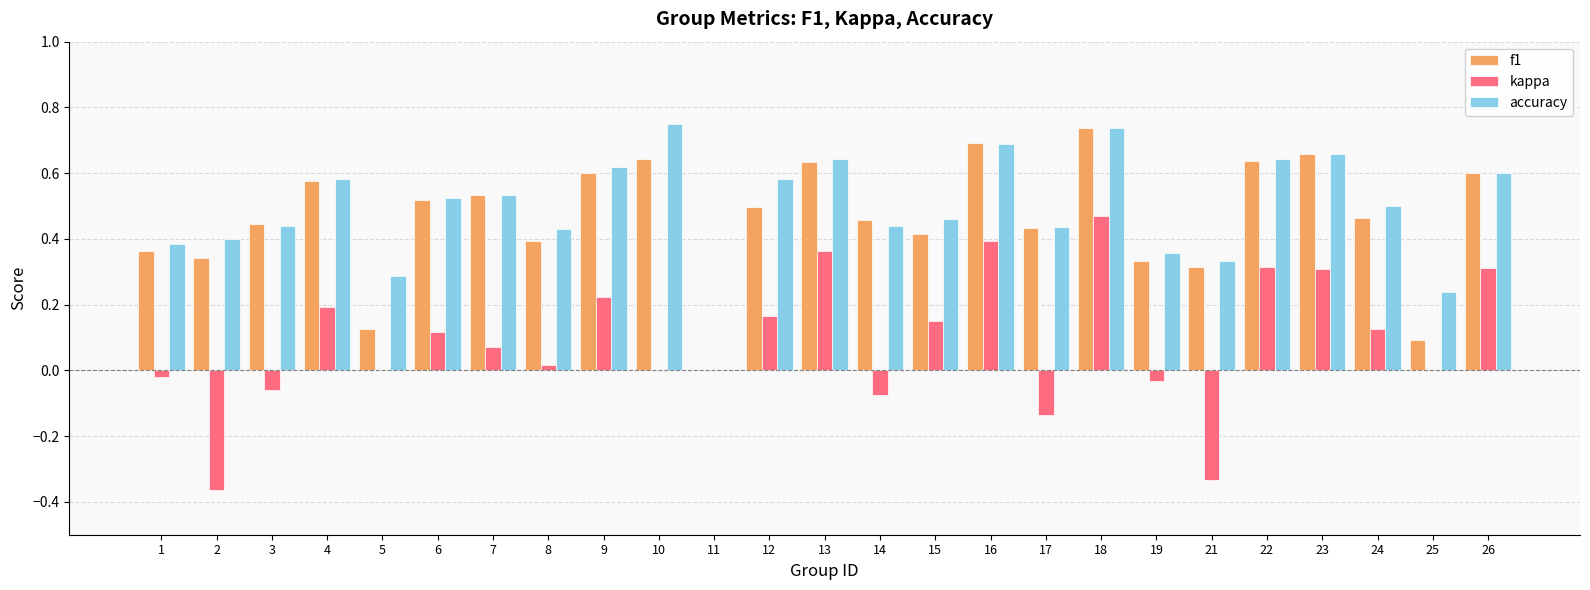

The f1 series shows 0.1 at 17. True or false?

False